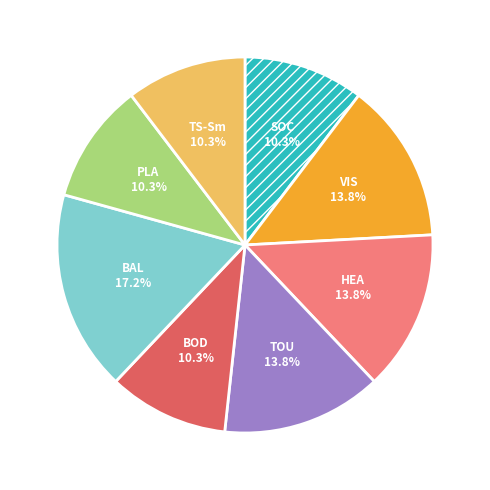

Is there any slice that represents more than half of the pie?

No